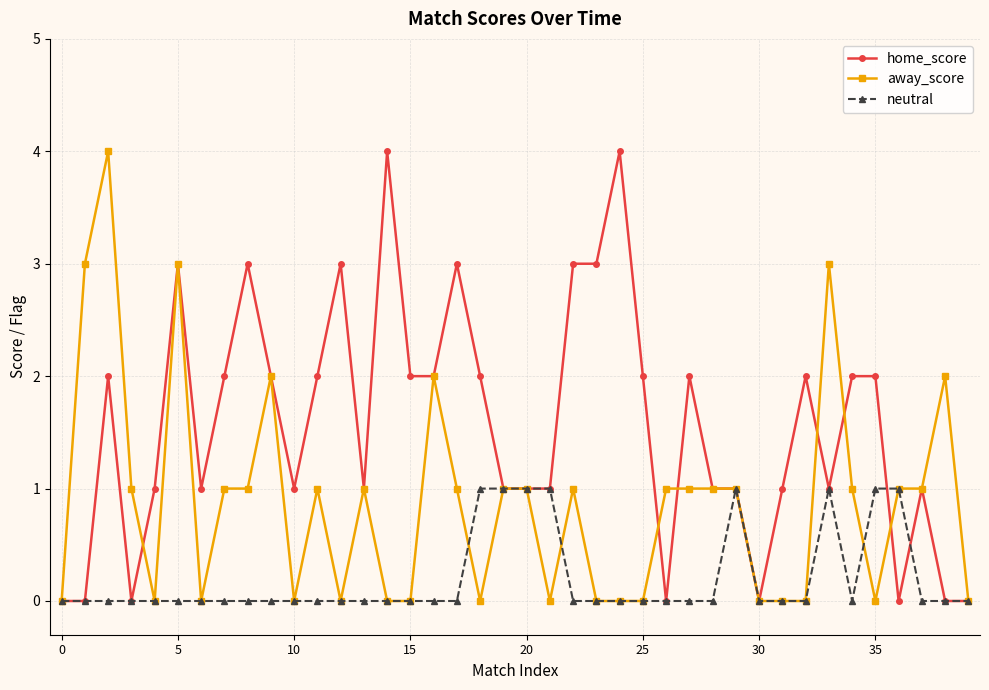

What is the value of the home_score point at the 13th from the left?

3